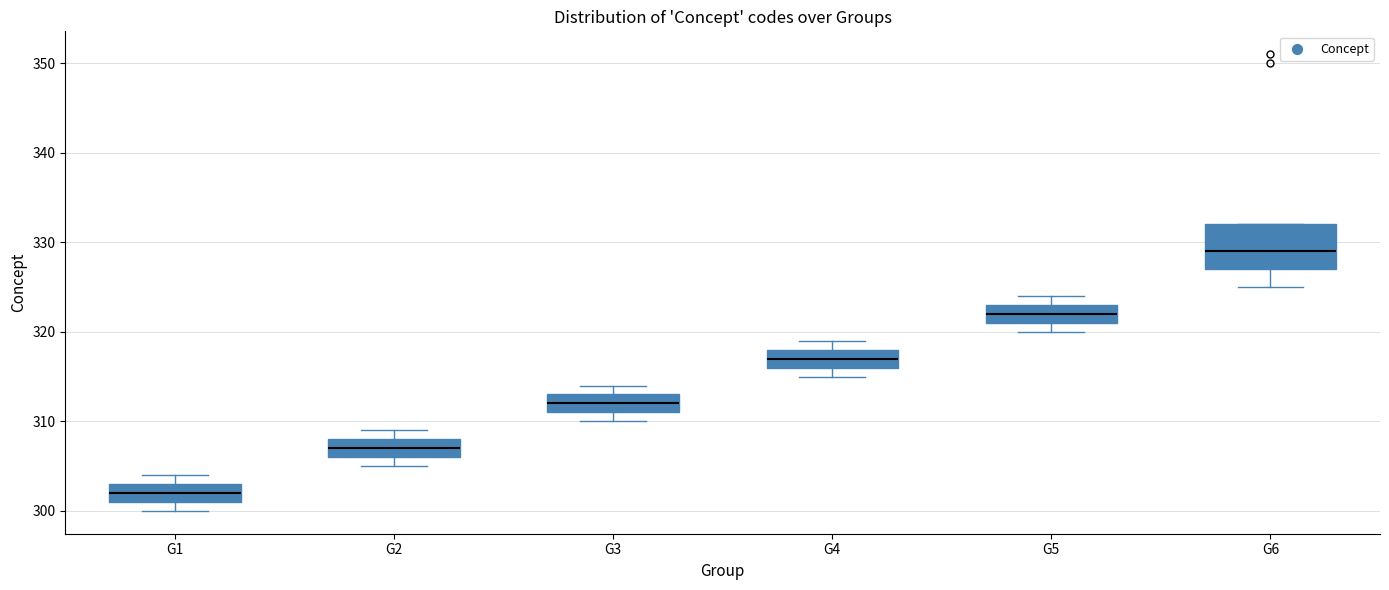

Reading left to right, read every box against the y-axis: the position of its median line, the range the box covers, and the ends of its whiskers. The values are not printed on the chart, so give them approximately, as read against the axis.

G1: median 302, box 301 to 303, whiskers 300 to 304
G2: median 307, box 306 to 308, whiskers 305 to 309
G3: median 312, box 311 to 313, whiskers 310 to 314
G4: median 317, box 316 to 318, whiskers 315 to 319
G5: median 322, box 321 to 323, whiskers 320 to 324
G6: median 329, box 327 to 332, whiskers 325 to 332